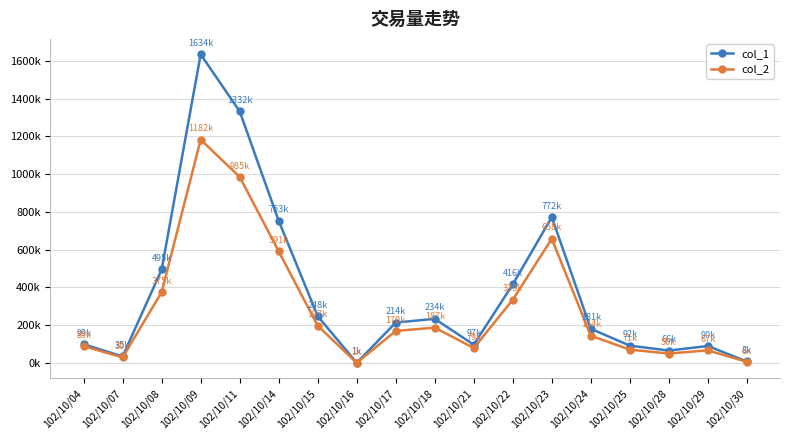

Between 102/10/07 and 102/10/23, which series saw the biggest shift?

col_1